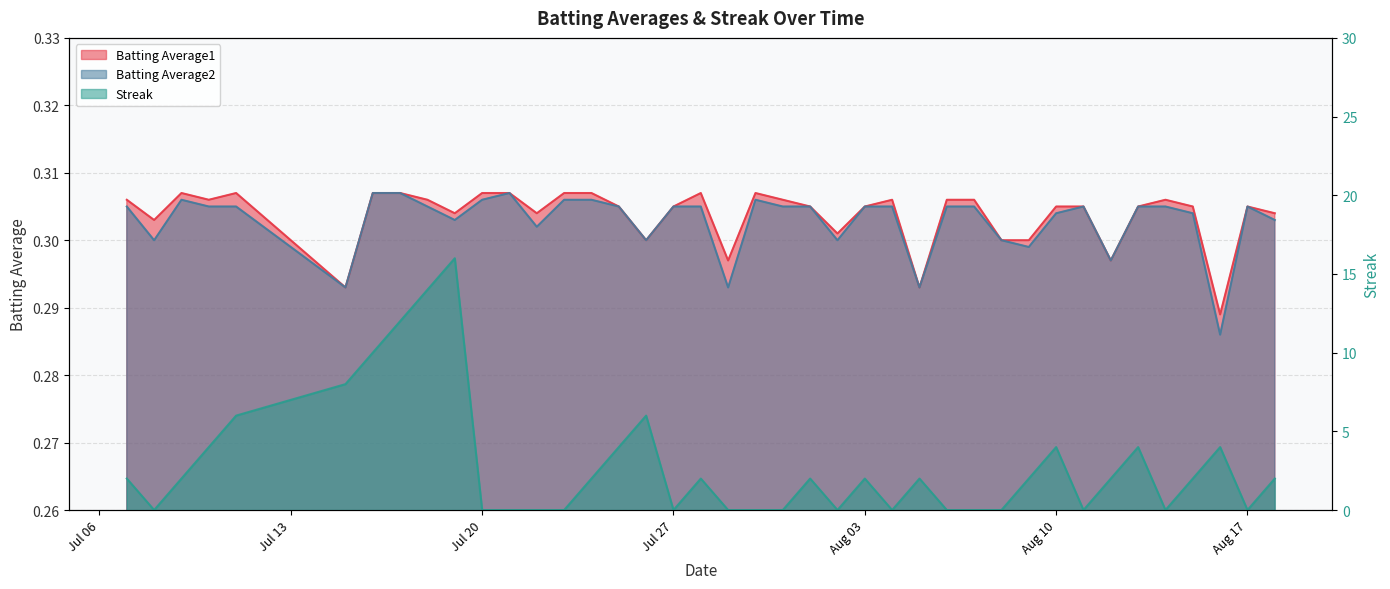

Which series changed the most between 2010-07-21 and 2010-07-30?

Batting Average2